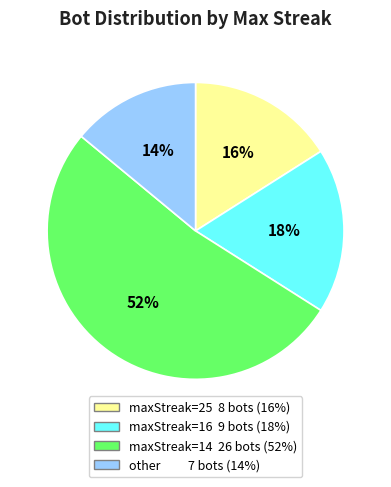

To the nearest percent, what is the average slice percentage?

25%